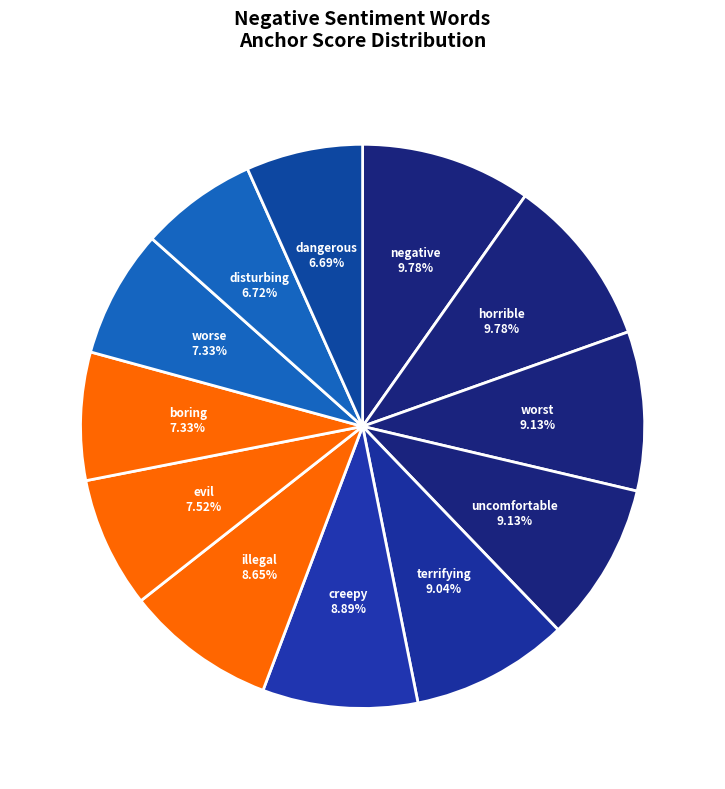

How many segments does this pie chart have?

12